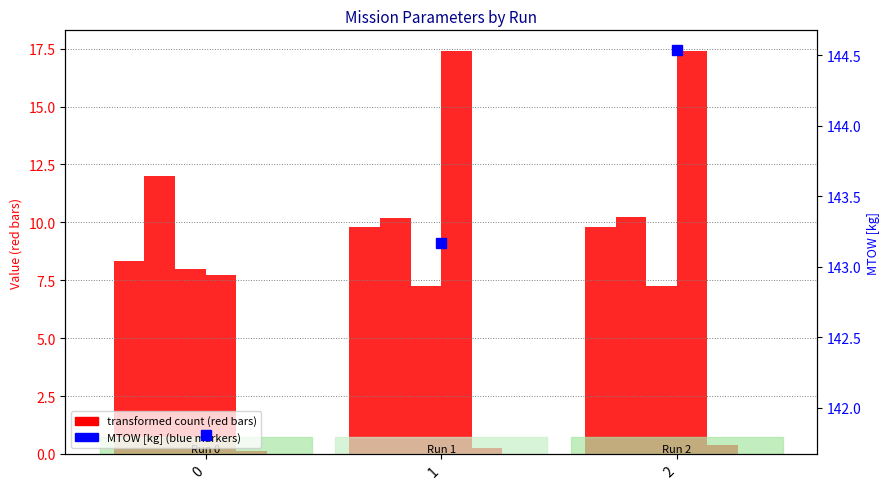

Between 0 and 1, which series saw the biggest shift?

Tempo por voo [min]